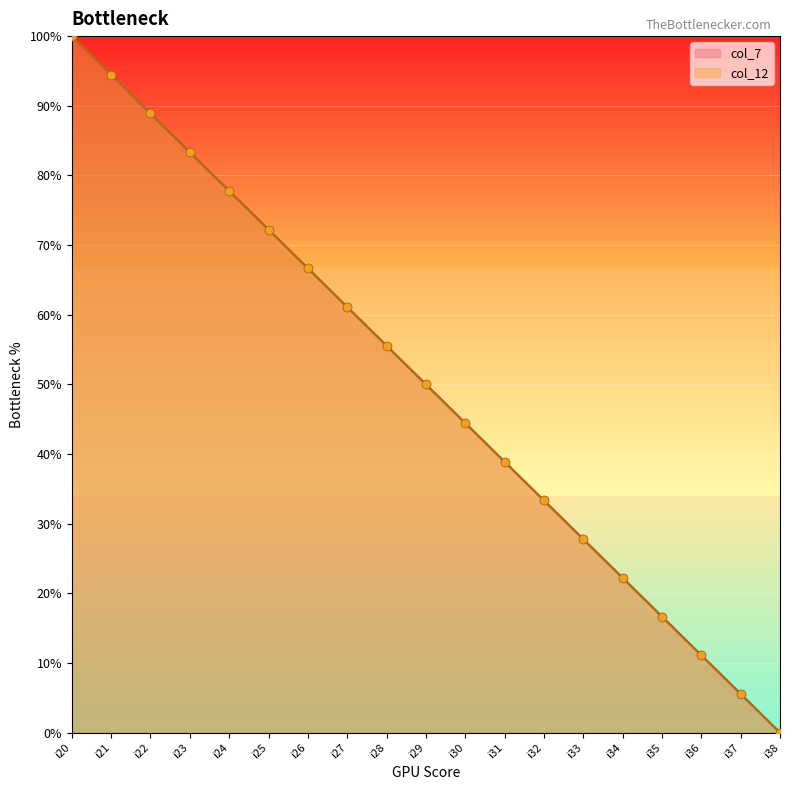

What are all the series names shown in the legend?

col_7, col_12